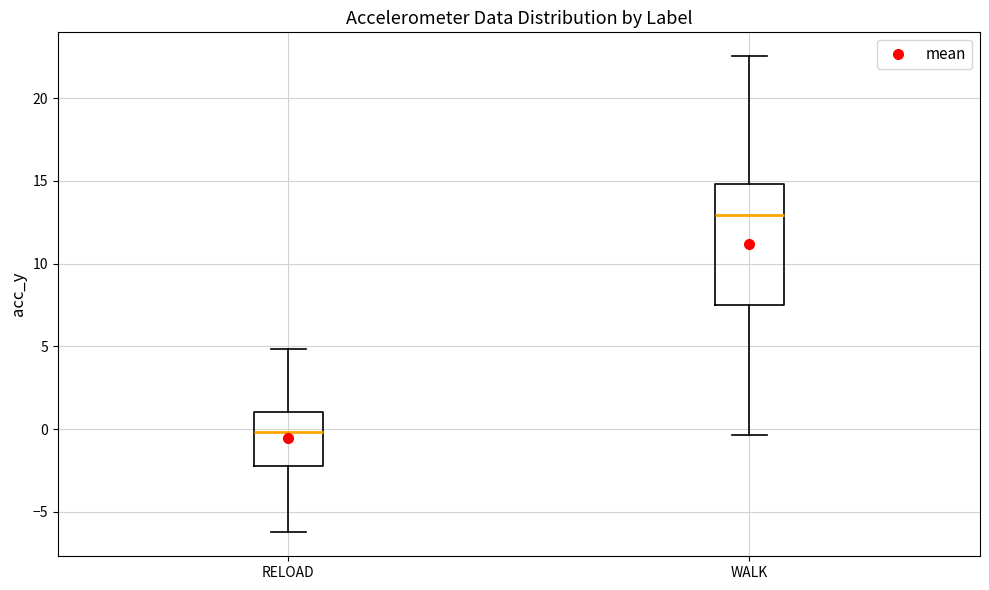

Where does the median line of the box for RELOAD sit on the y-axis? The values are not printed on the chart, so give them approximately, as read against the axis.

0.0